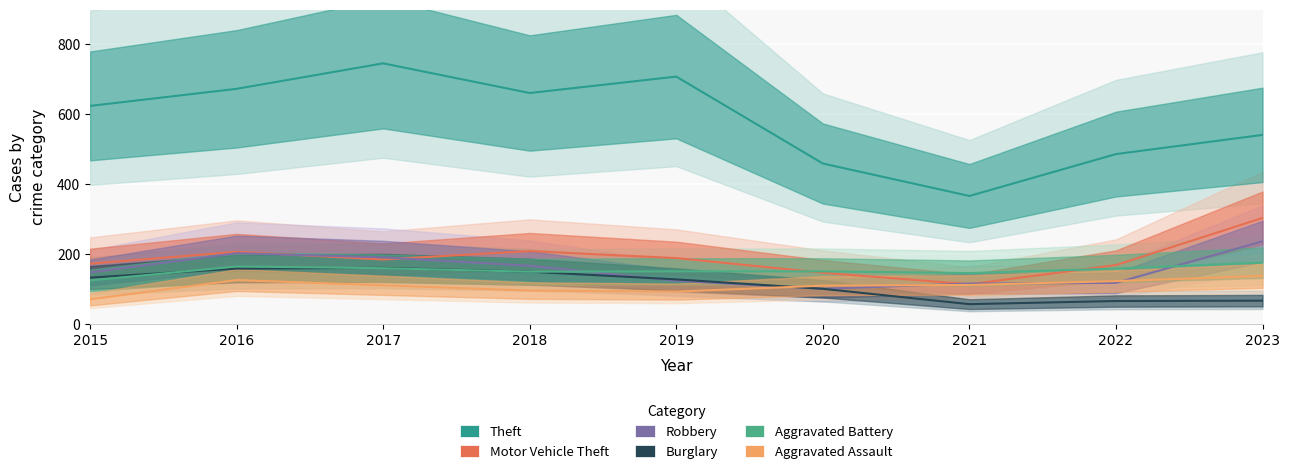

How many lines are shown in the chart?

6